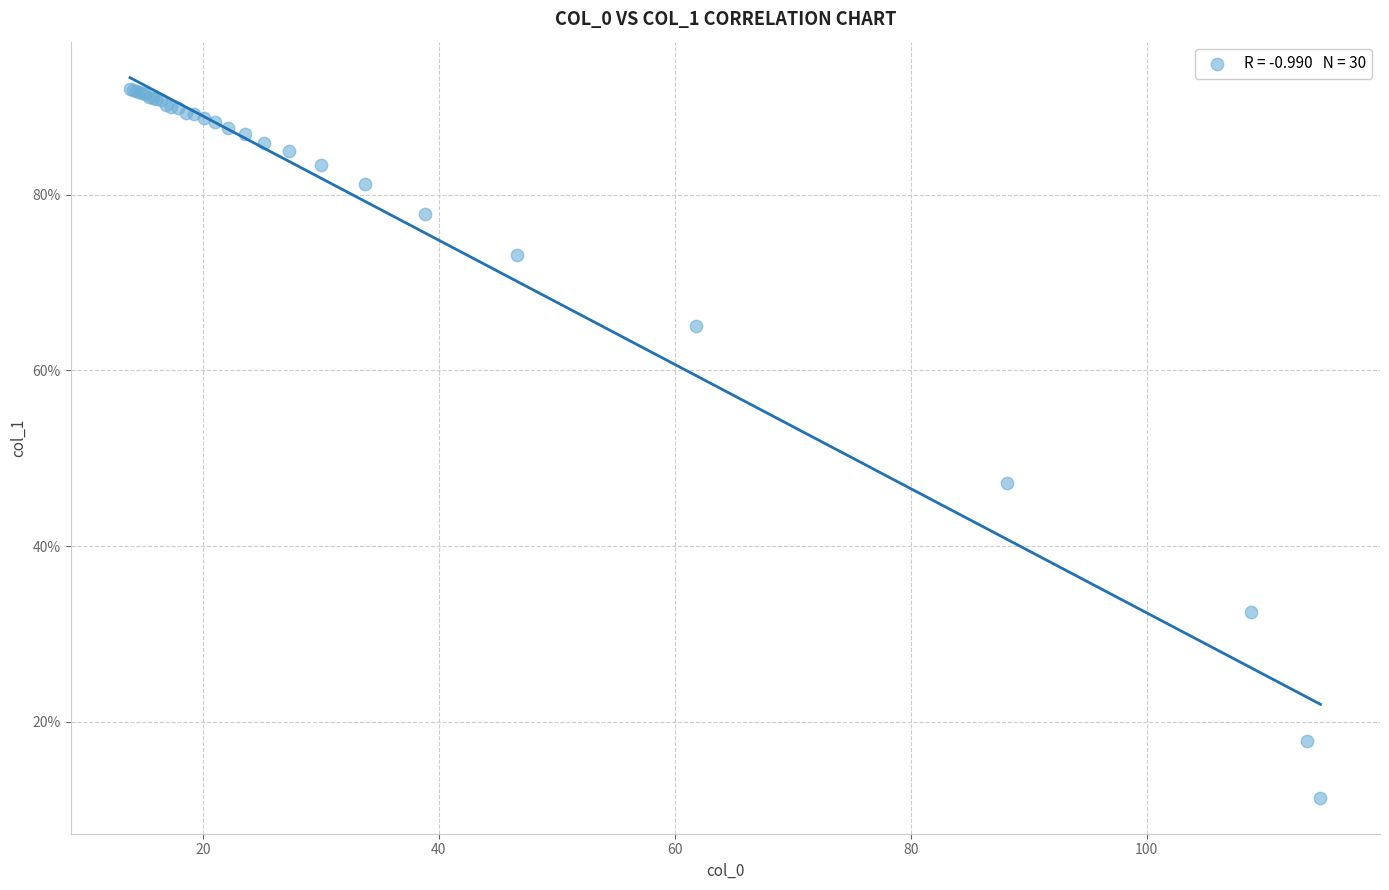

What Y value in the scatter plot is closest to 51?

47.2